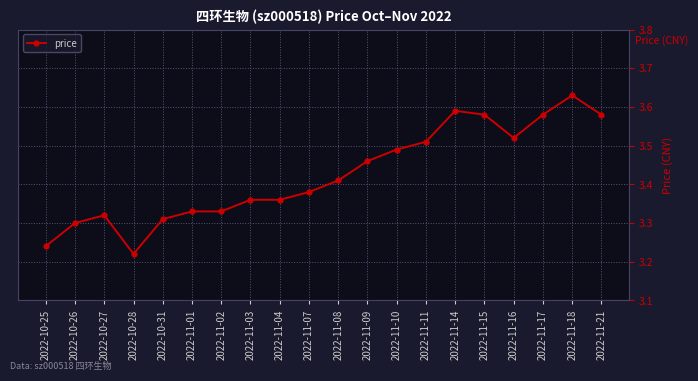

What is the difference between the values at 2022-11-01 and 2022-11-14?

0.3